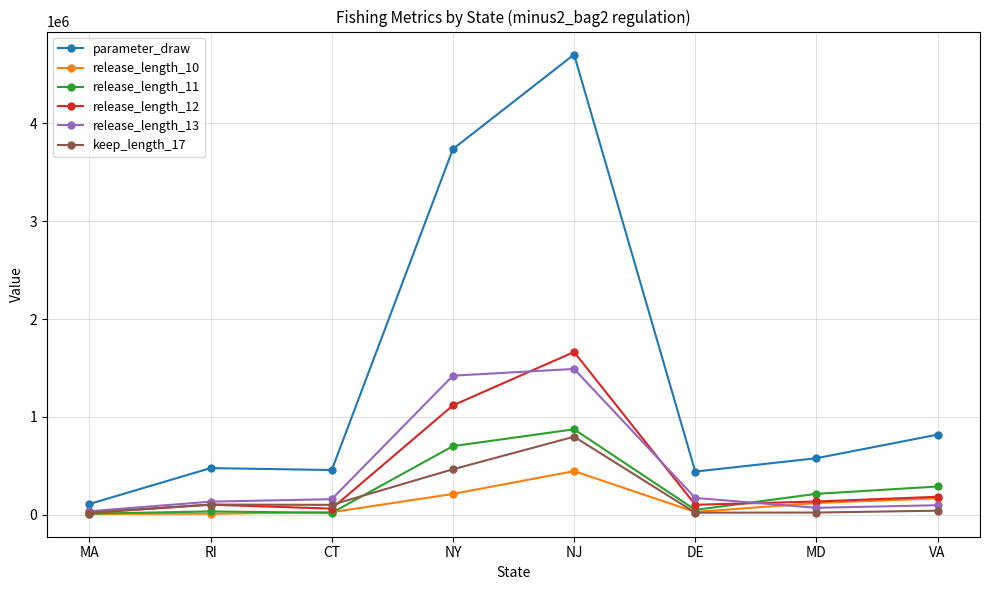

How many lines are shown in the chart?

6